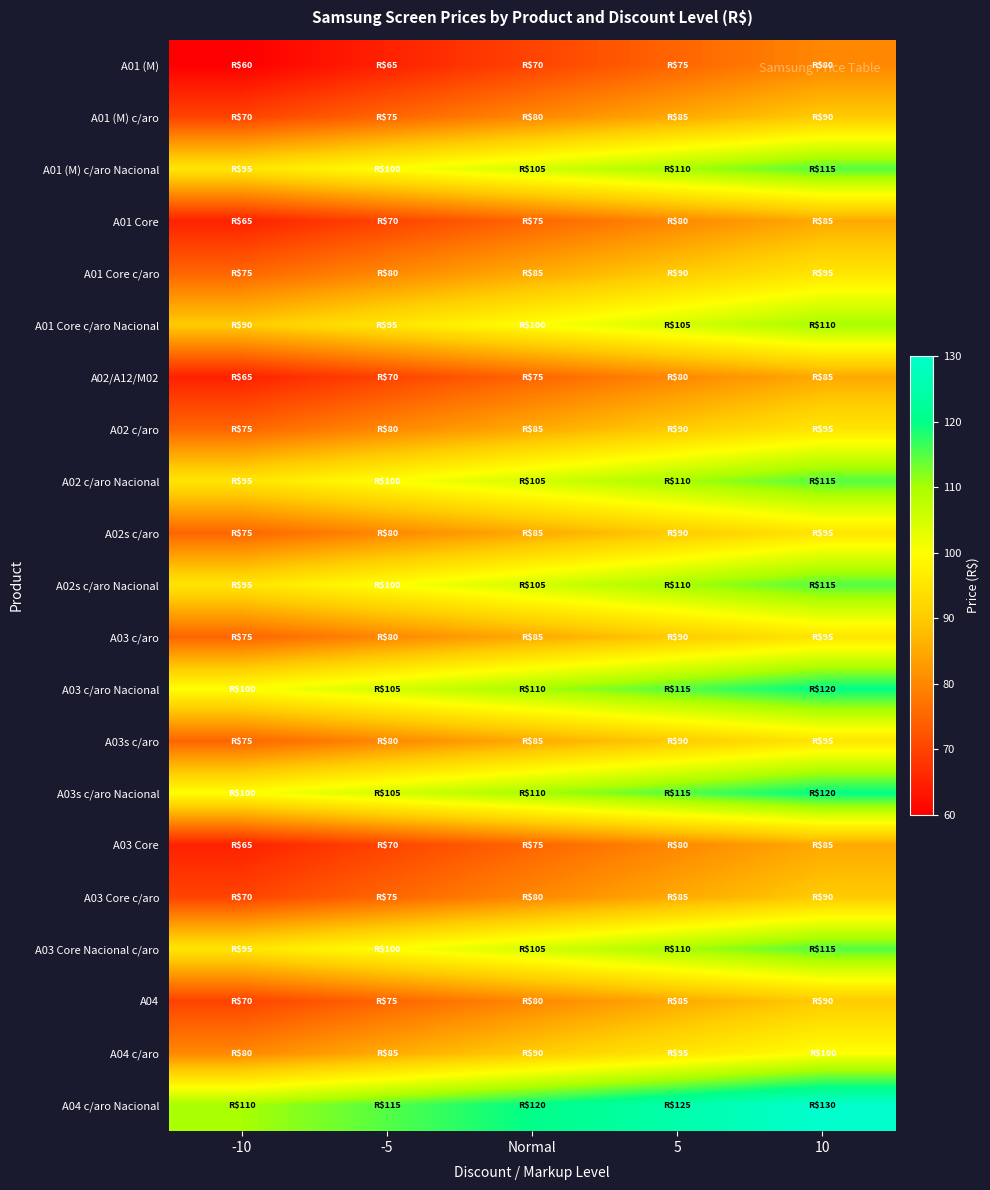

What is the difference between the highest and lowest values at 10?

50